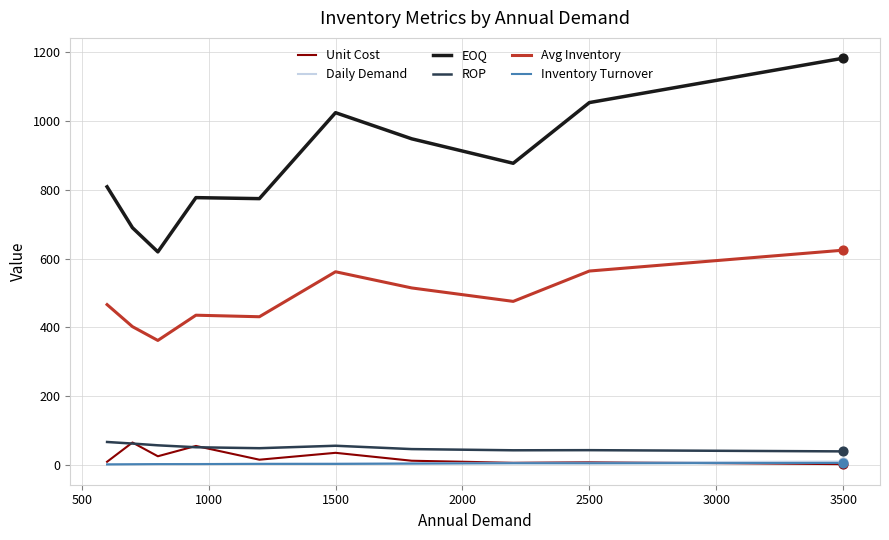

Which series has the largest range (max minus min)?

EOQ